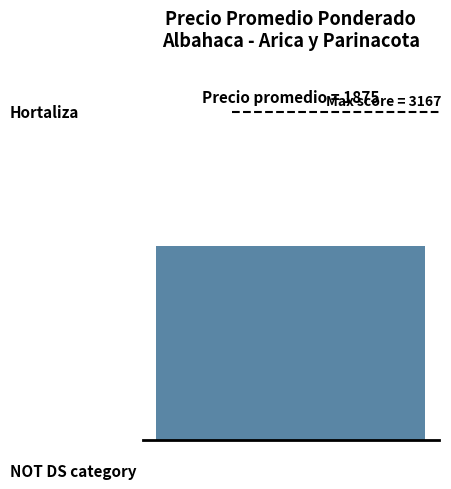

Count the number of data series in this chart.

1